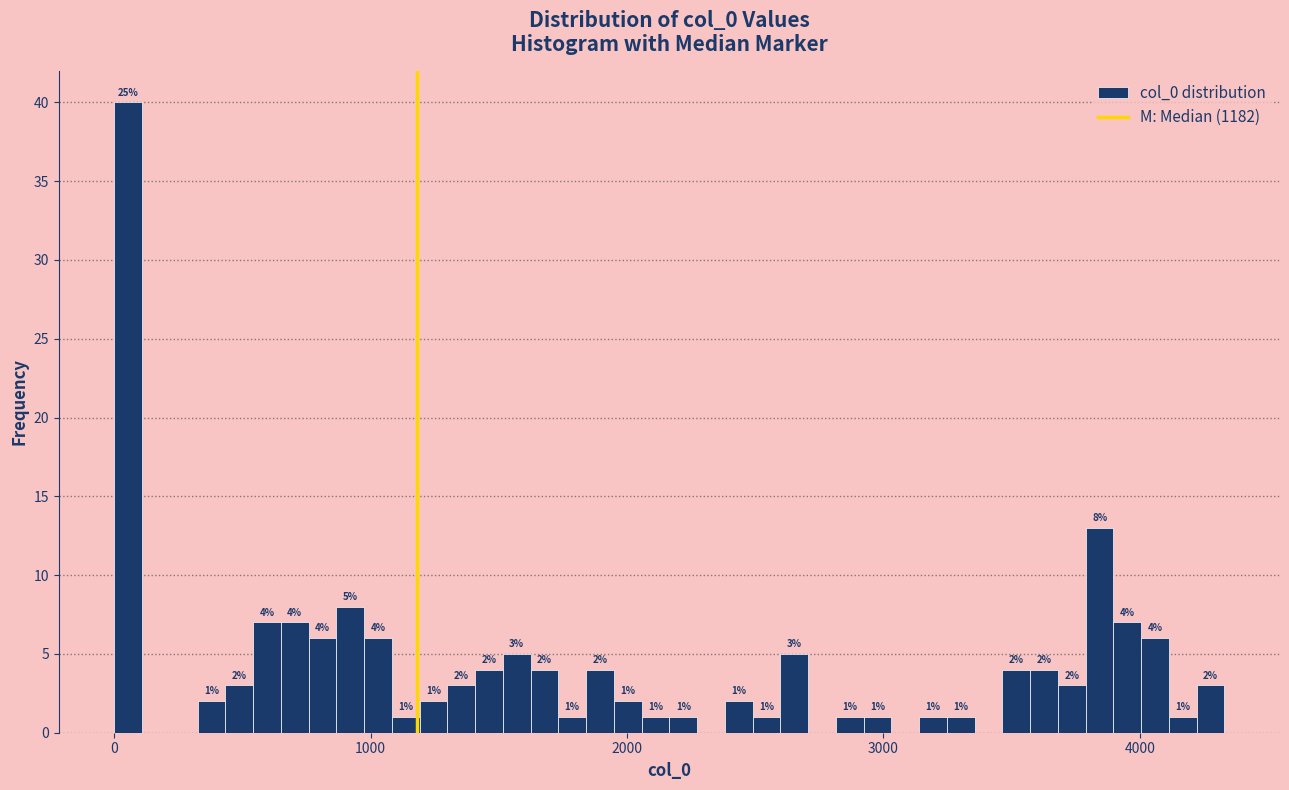

Read against the x-axis, roughly where is the centre of the tallest bar?

100